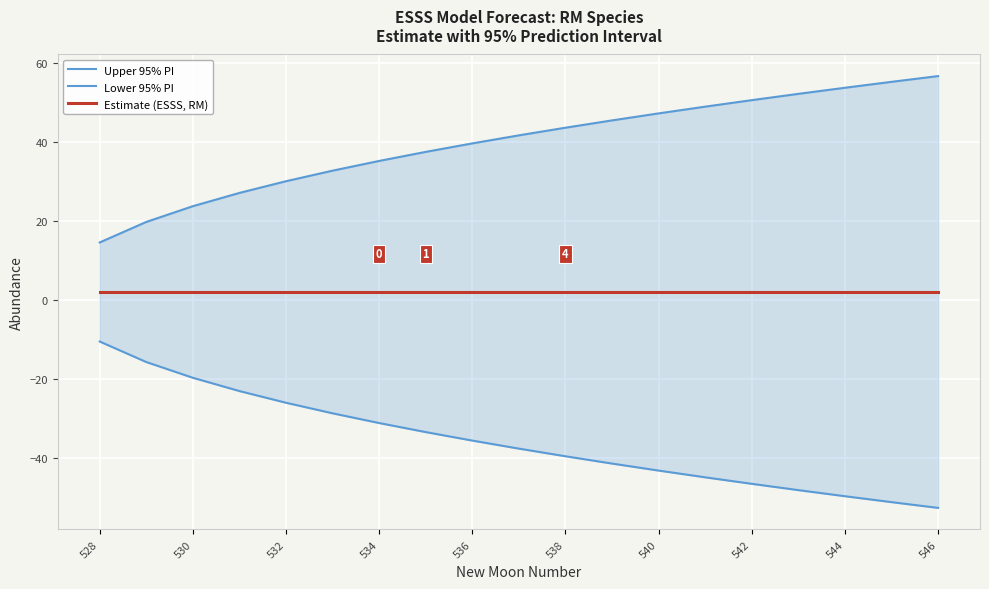

At which category is the sum across all series the highest?

534